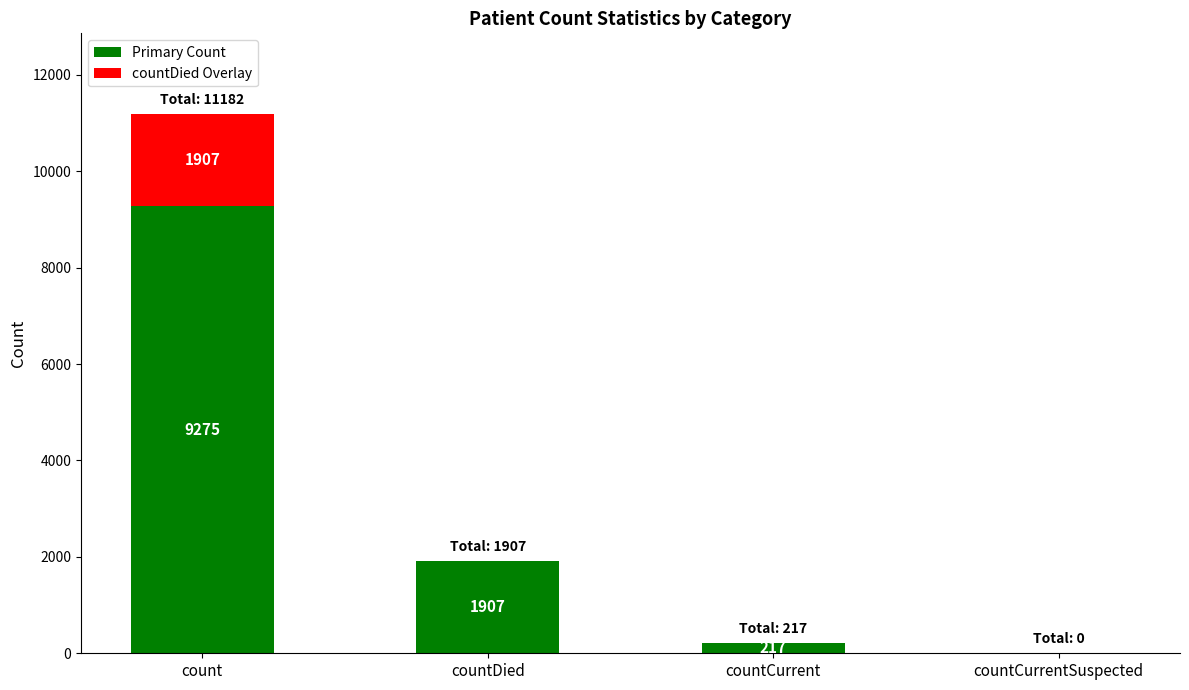

What is the approximate value of Primary Count at countCurrent?

217